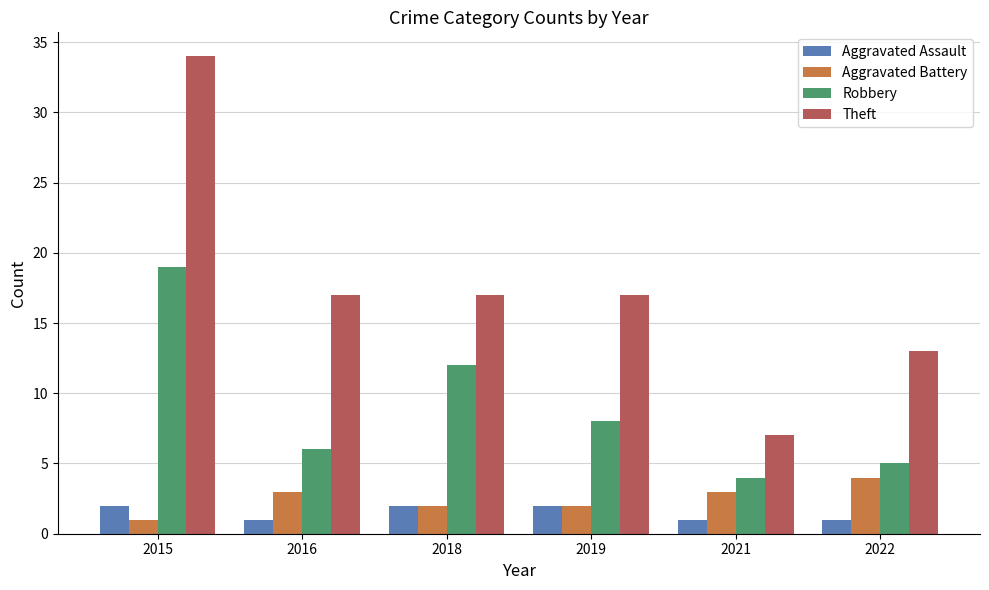

What is the difference between the maximum and second lowest values in the Aggravated Assault series?

1